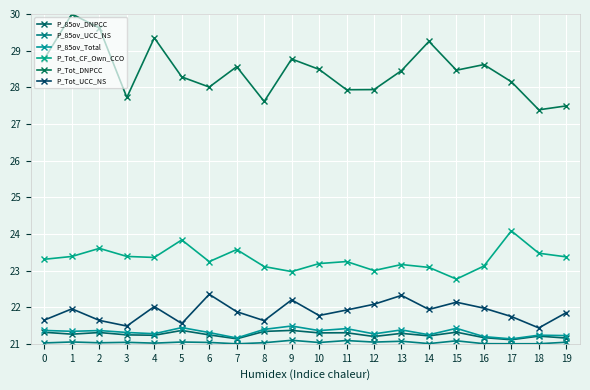

Which series changed the most between 5 and 17?

P_85ov_Total